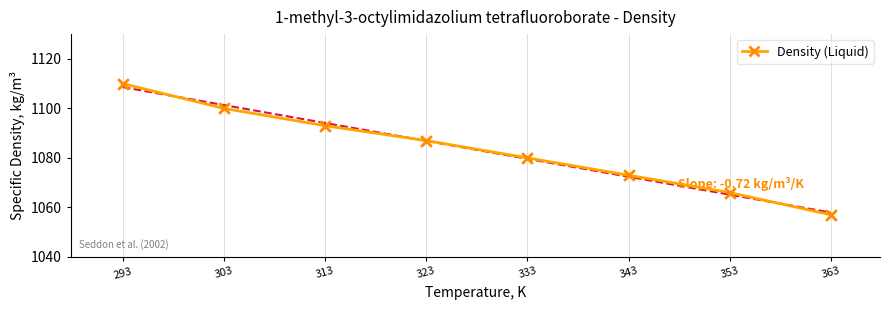

Between 323 and 343, which is larger?

323